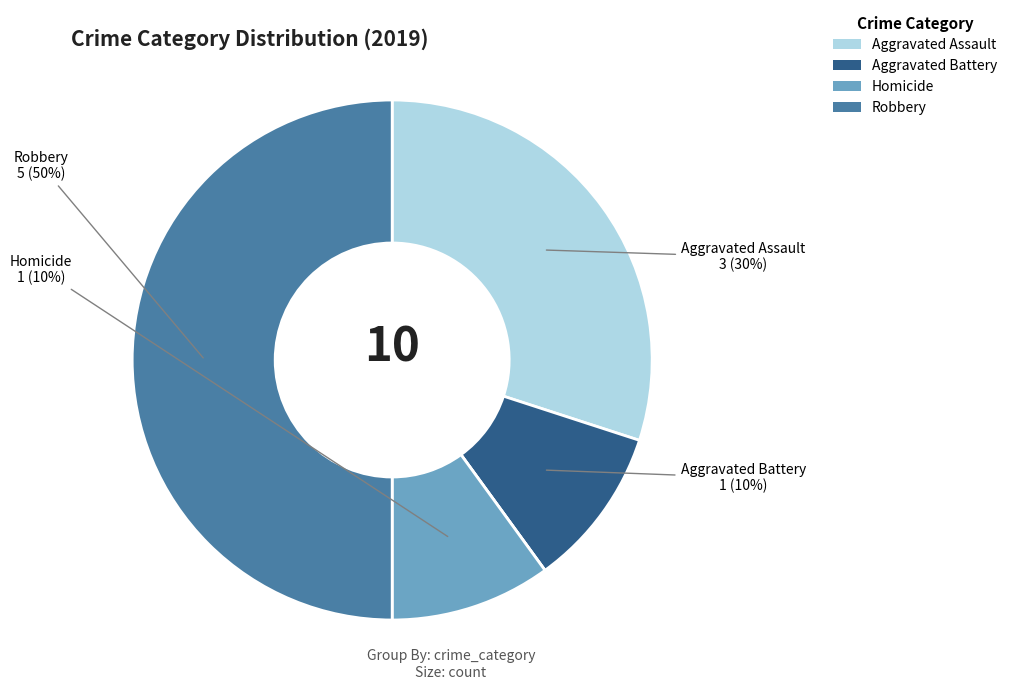

To the nearest percent, what is the average slice percentage?

20%